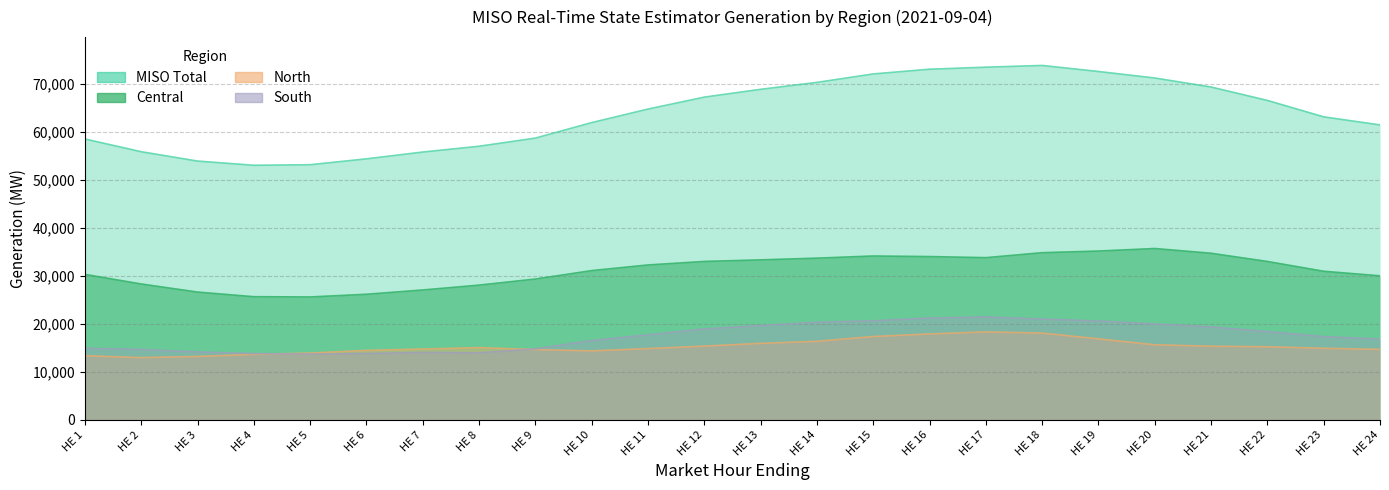

How many values in the South series exceed 17685?

12